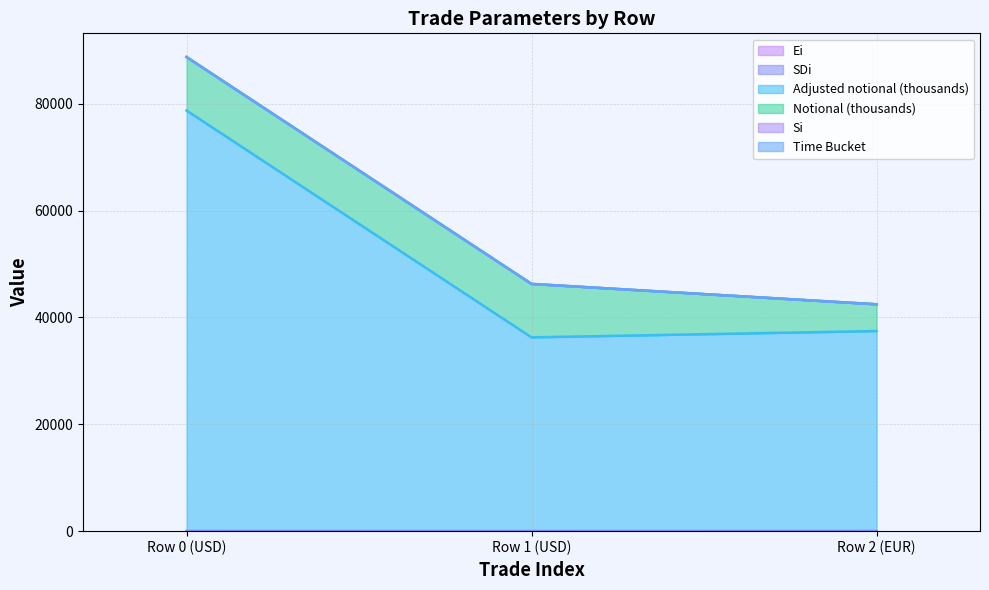

What is the lowest value of the SDi series?

7.6